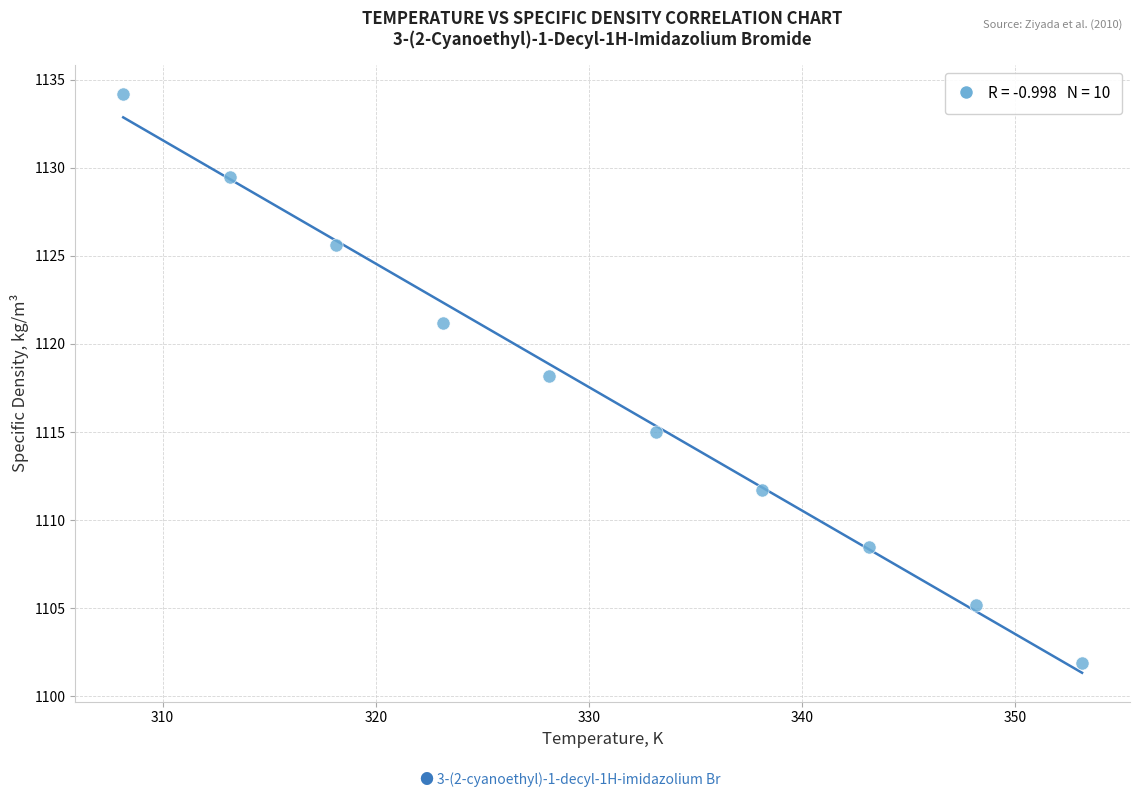

What is the average X value?

330.6